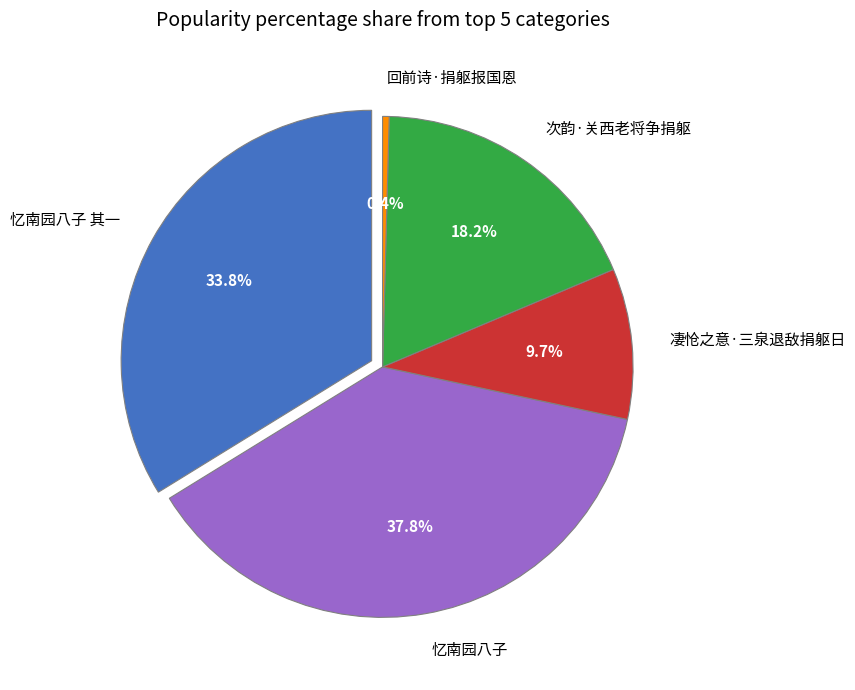

Which slice is the smallest?

回前诗·捐躯报国恩